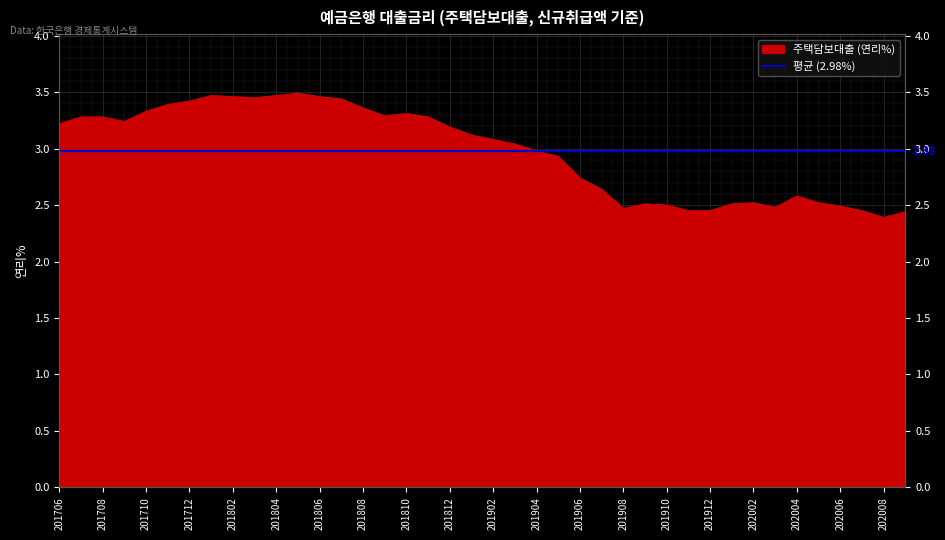

What is the value of the 1st point from the left?

3.2